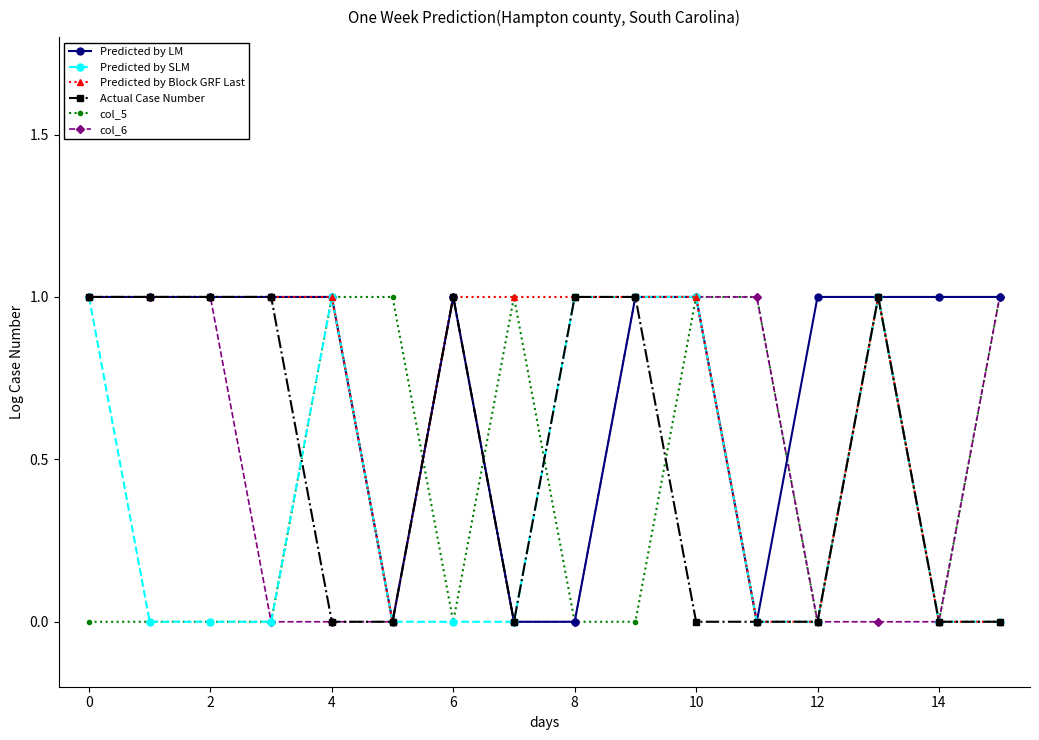

Which series has the largest total across all categories?

Predicted by LM